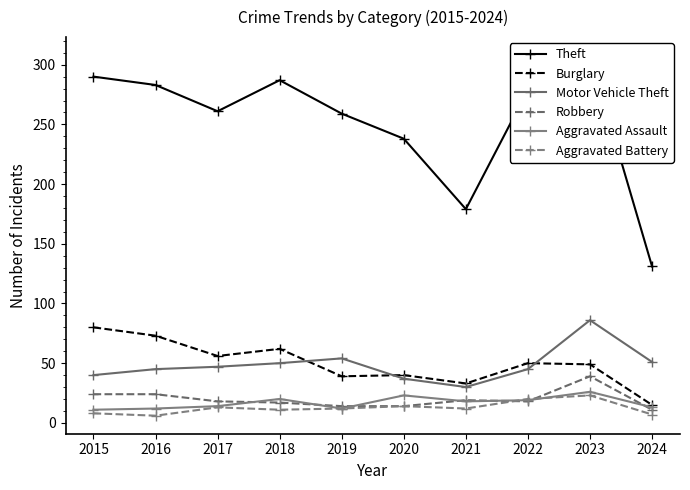

Between 2024 and 2015, which is larger?

2015